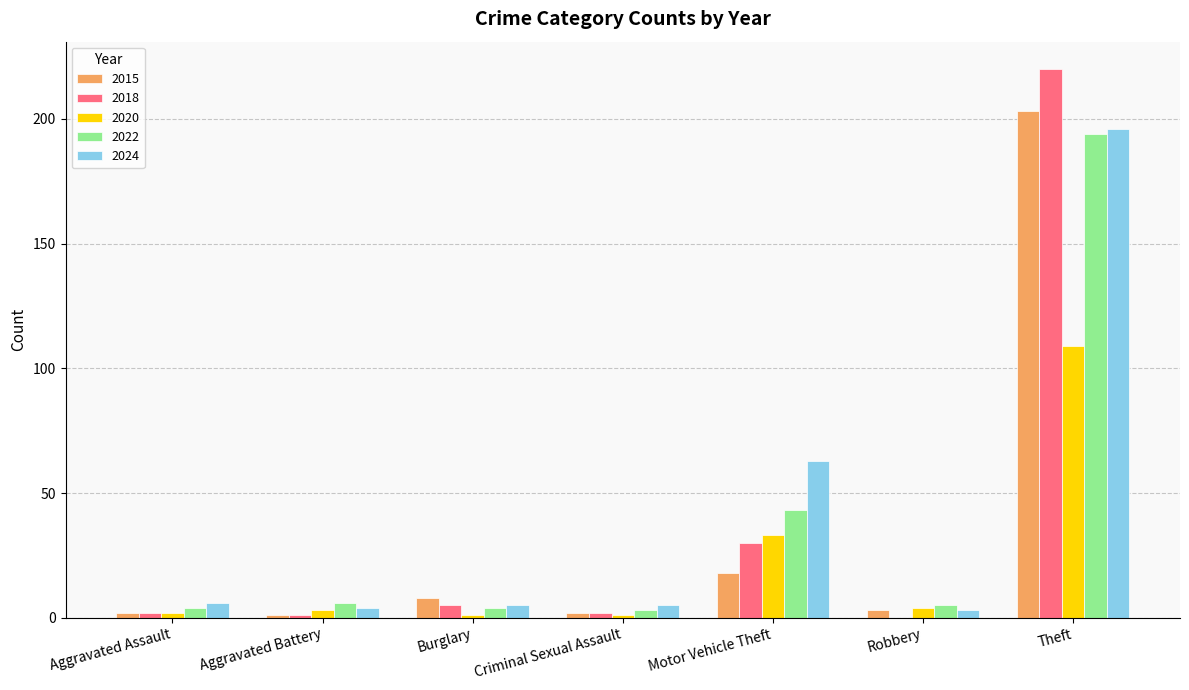

Reading left to right, transcribe all the data shown in this chart.

2015: Aggravated Assault=2	Aggravated Battery=1	Burglary=8	Criminal Sexual Assault=2	Motor Vehicle Theft=18	Robbery=3	Theft=203
2018: Aggravated Assault=2	Aggravated Battery=1	Burglary=5	Criminal Sexual Assault=2	Motor Vehicle Theft=30	Robbery=0	Theft=220
2020: Aggravated Assault=2	Aggravated Battery=3	Burglary=1	Criminal Sexual Assault=1	Motor Vehicle Theft=33	Robbery=4	Theft=109
2022: Aggravated Assault=4	Aggravated Battery=6	Burglary=4	Criminal Sexual Assault=3	Motor Vehicle Theft=43	Robbery=5	Theft=194
2024: Aggravated Assault=6	Aggravated Battery=4	Burglary=5	Criminal Sexual Assault=5	Motor Vehicle Theft=63	Robbery=3	Theft=196